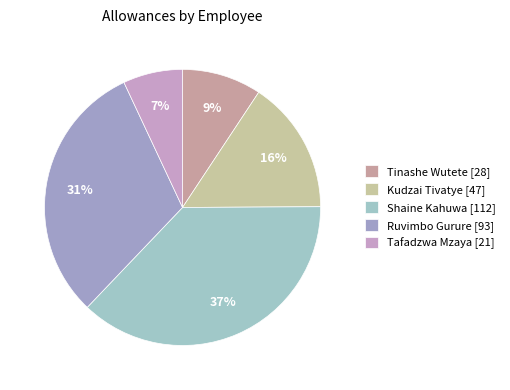

Count the number of slices in the pie.

5